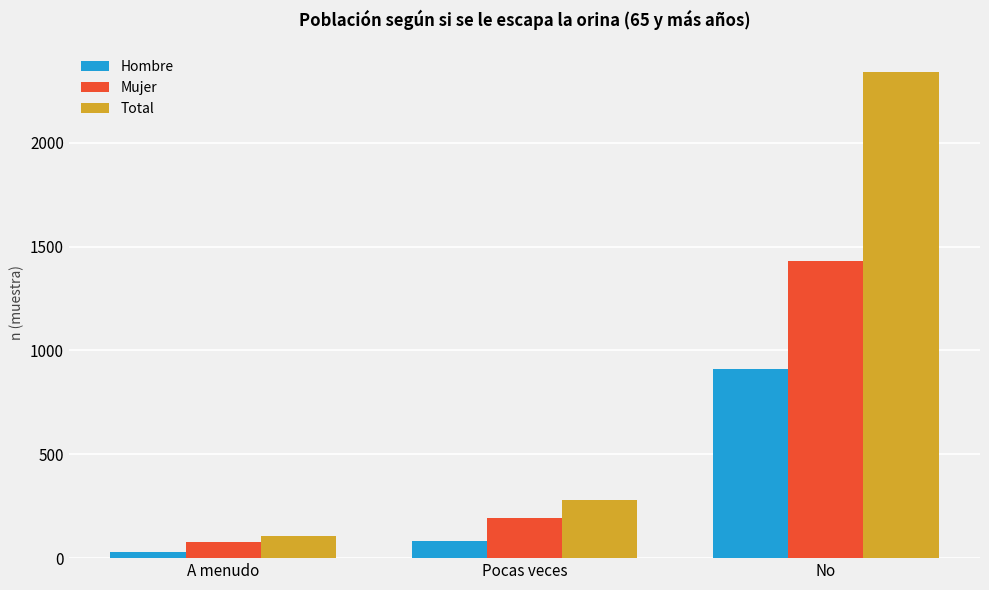

How many categories are shown in the chart?

3